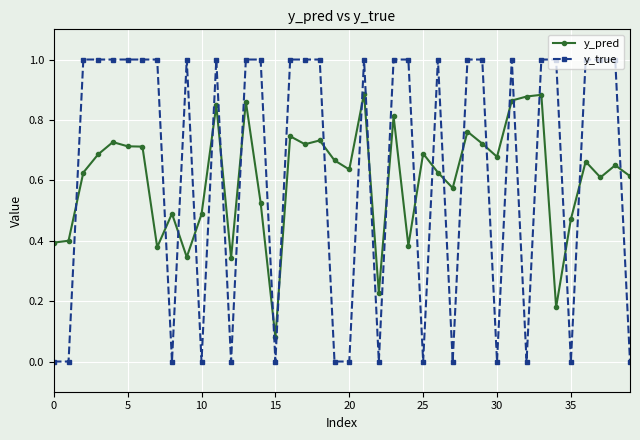

Which series ends up on top after the final intersection of y_true and y_pred?

y_pred